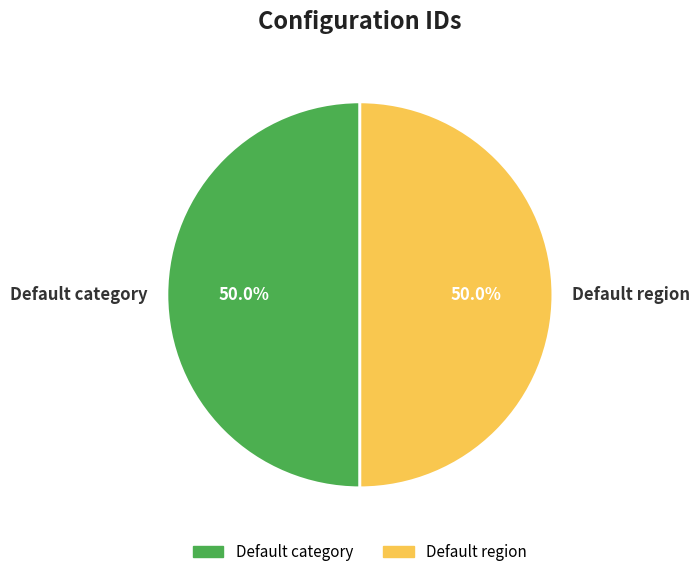

What is the ratio of the value at Default category to the value at Default region?

1.0